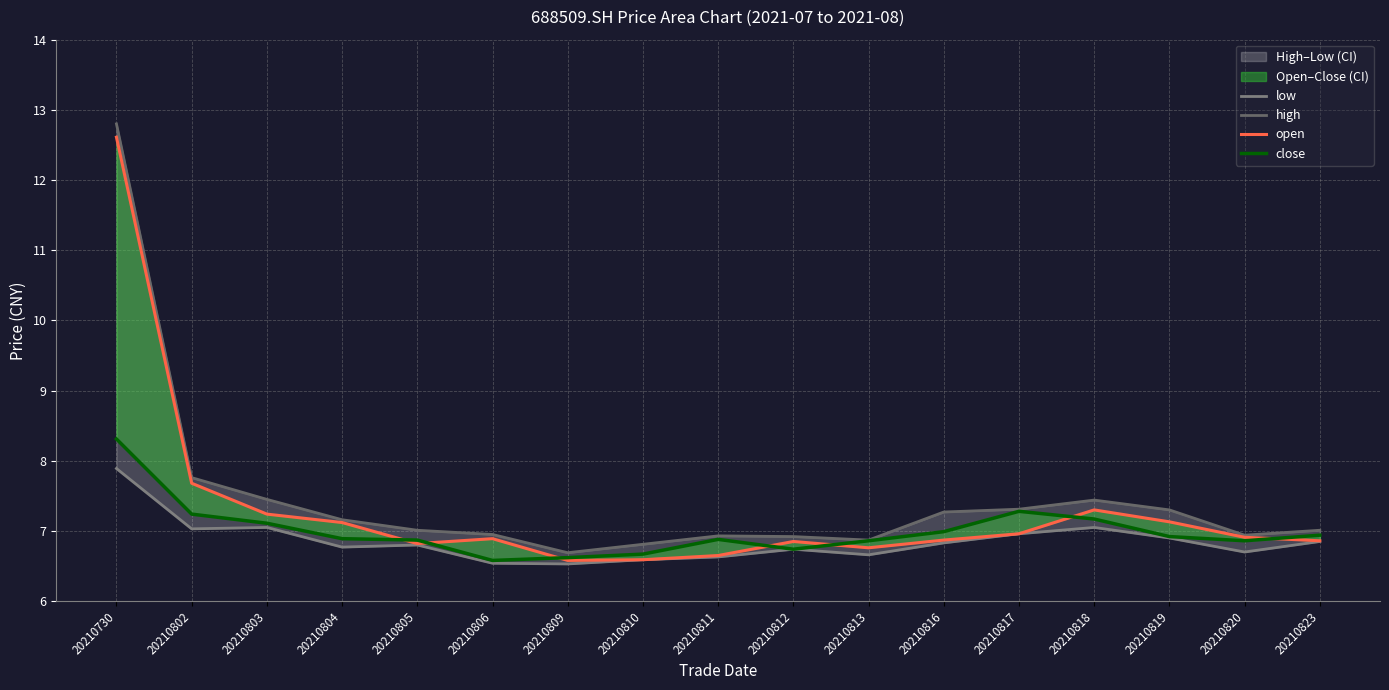

At which label is high closest to 9?

20210802